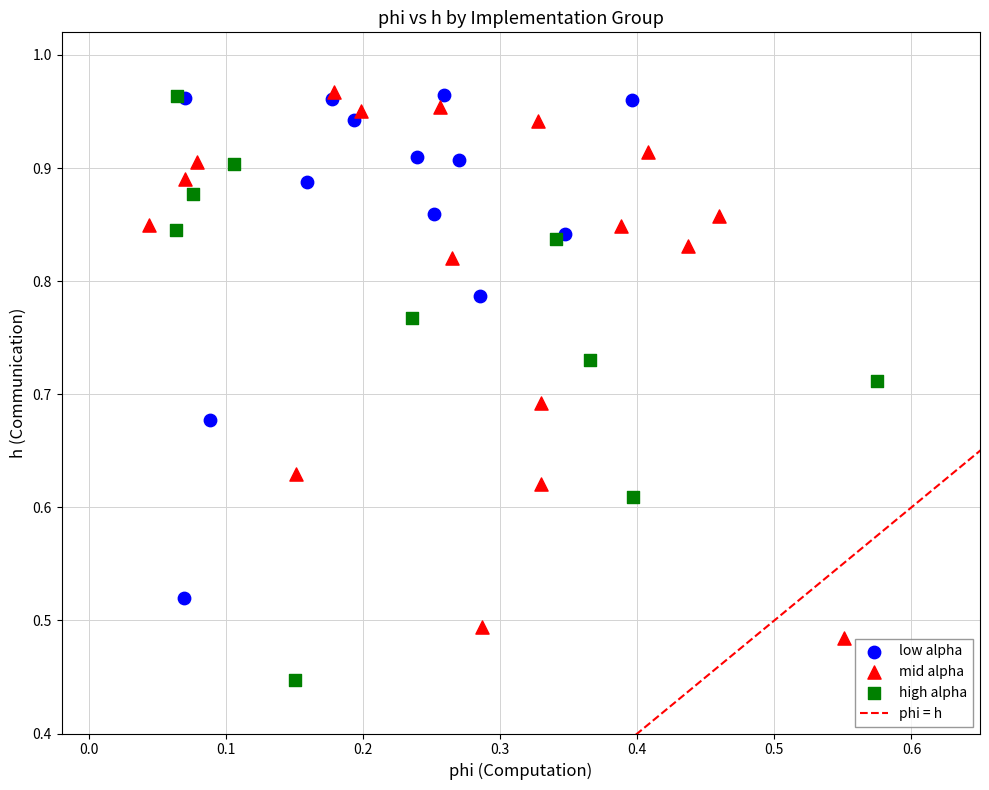

Which series has the largest Y range (max minus min)?

high alpha